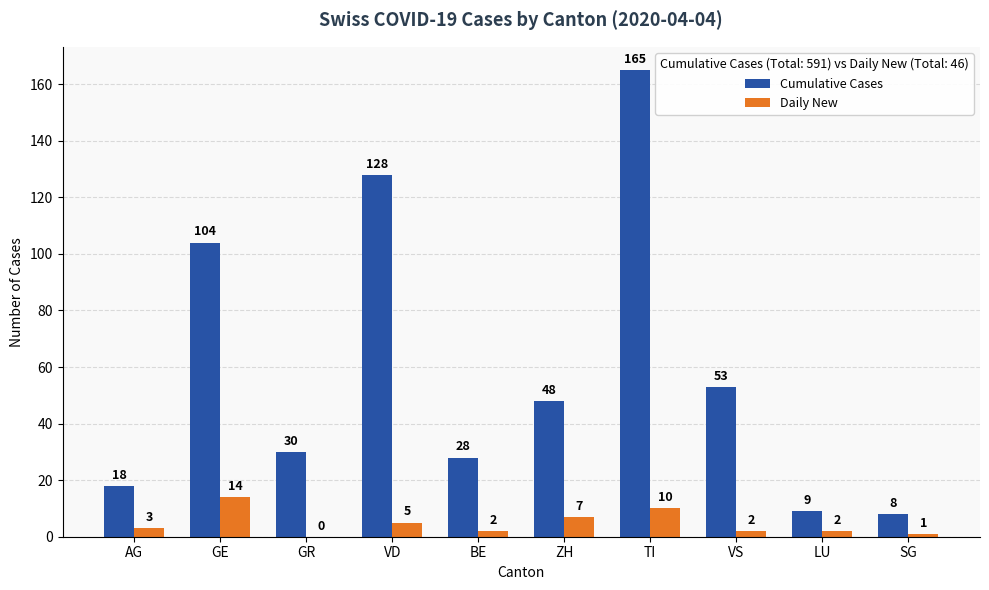

Read the Daily New value at AG.

3